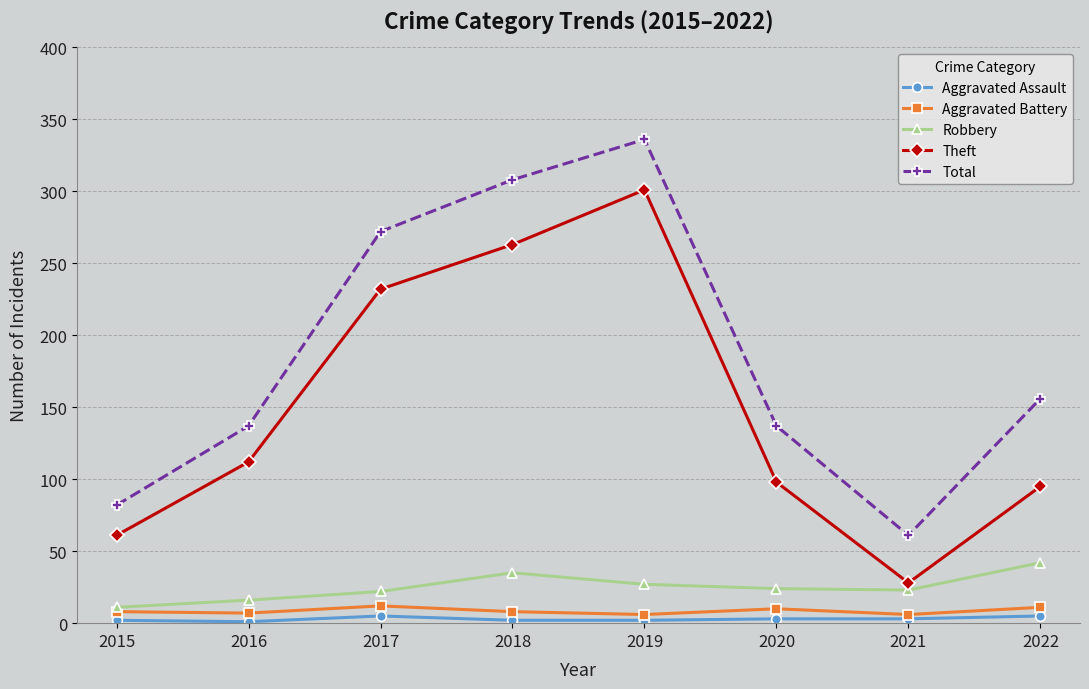

Does the chart have visible grid lines?

Yes